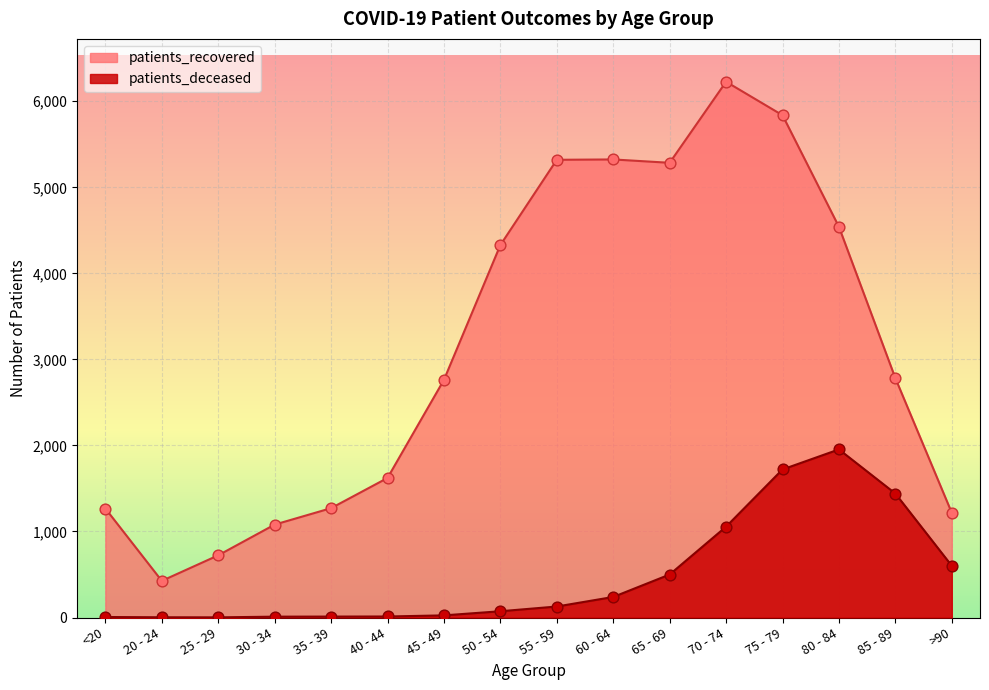

What are all the series names shown in the legend?

patients_recovered, patients_deceased